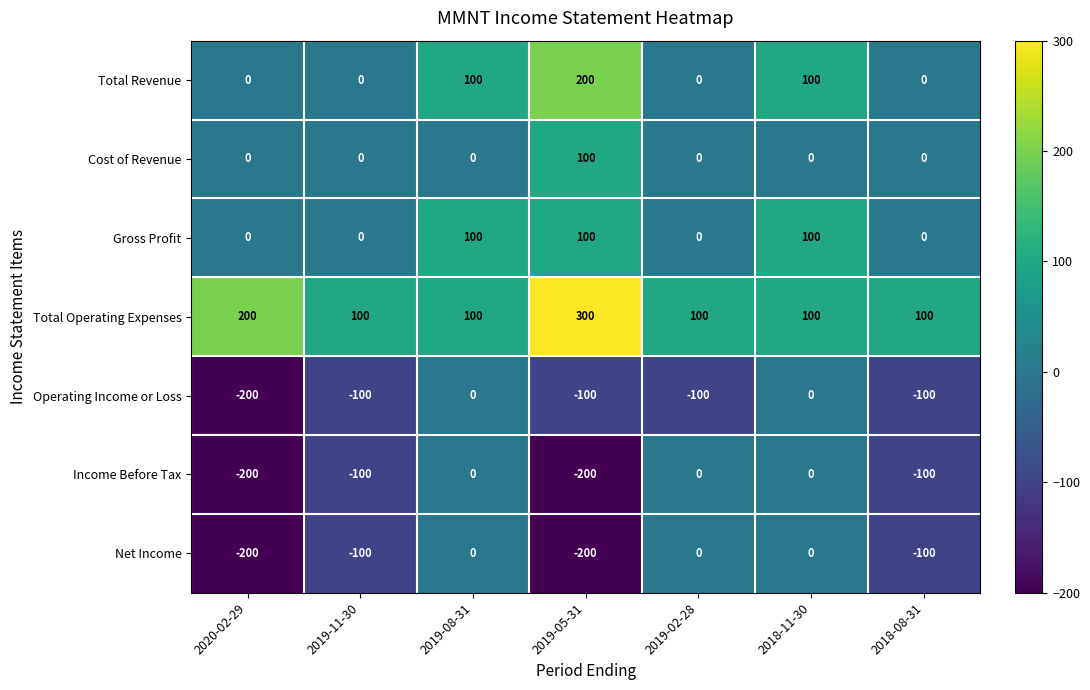

What is the difference between the maximum and minimum values in the Total Operating Expenses series?

200